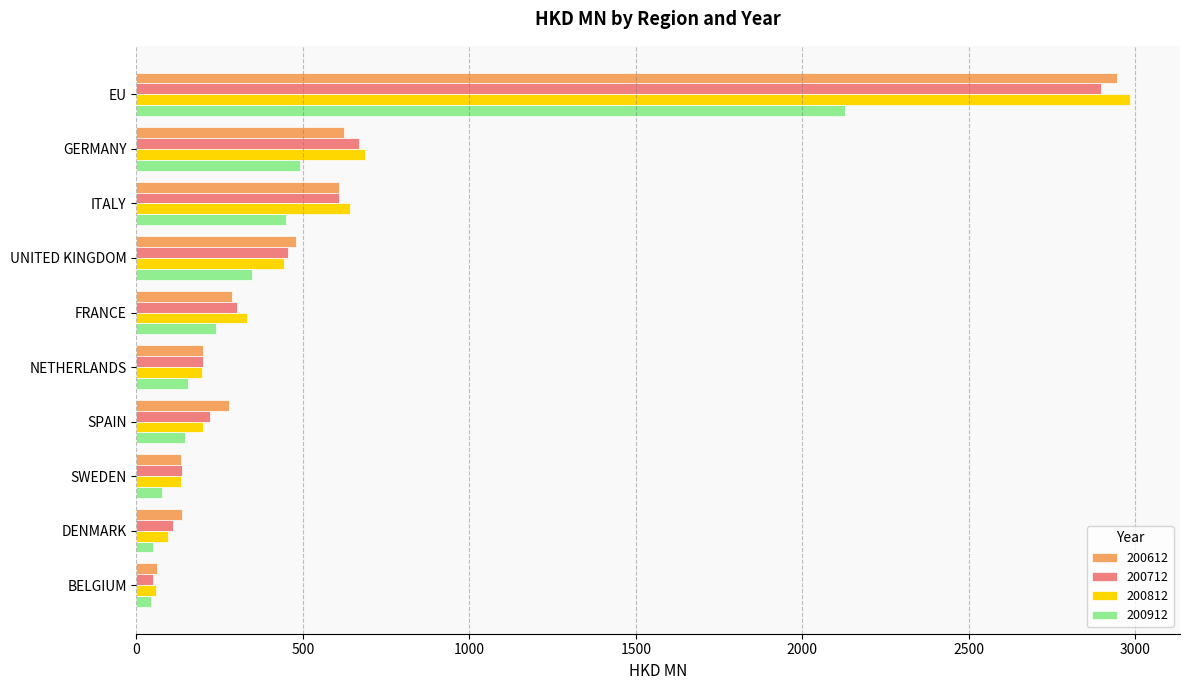

Is it true that 200612 equals 137.5 at DENMARK?

True